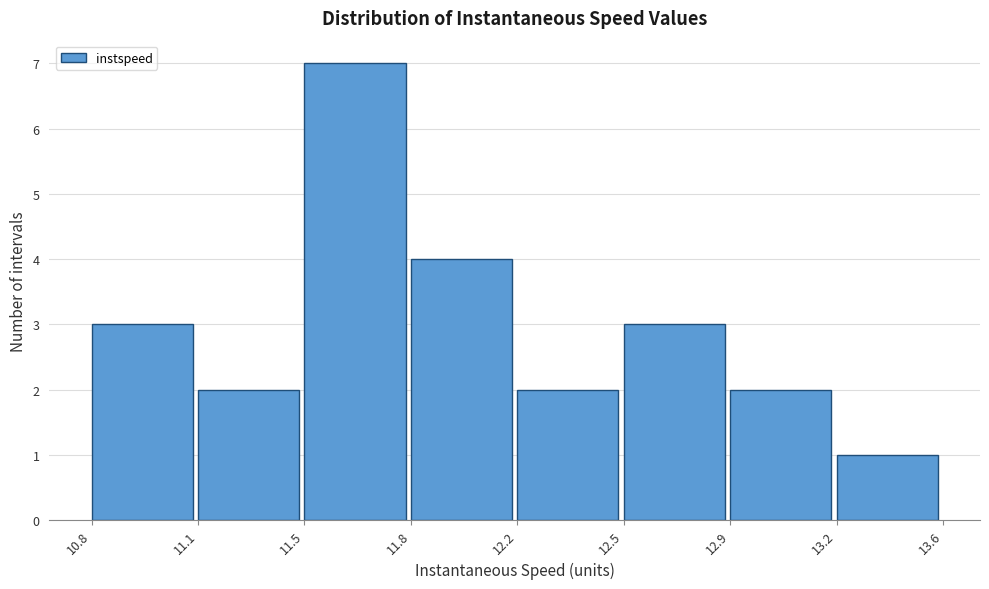

Reading left to right, what are all the values shown in this chart?

10.8=3	11.1=2	11.5=7	11.8=4	12.2=2	12.5=3	12.9=2	13.2=1